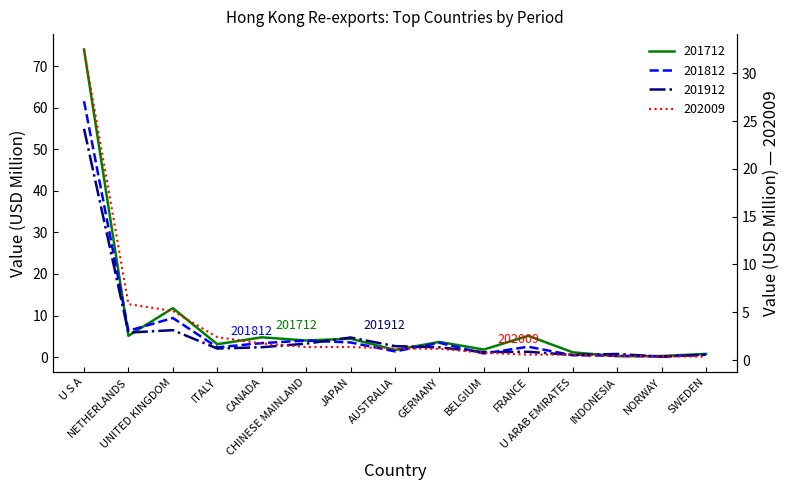

Is it true that 201912 equals 0.1 at NORWAY?

False